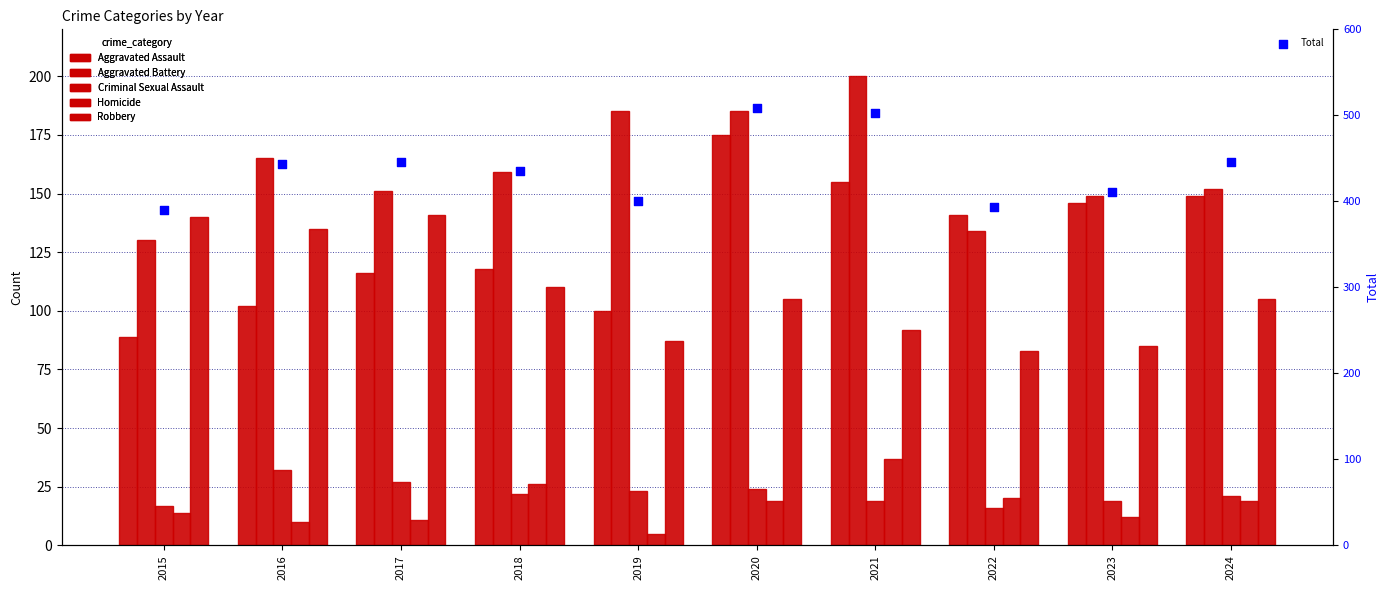

Is the value of Homicide at 2019 greater than the value of Total at 2018?

No